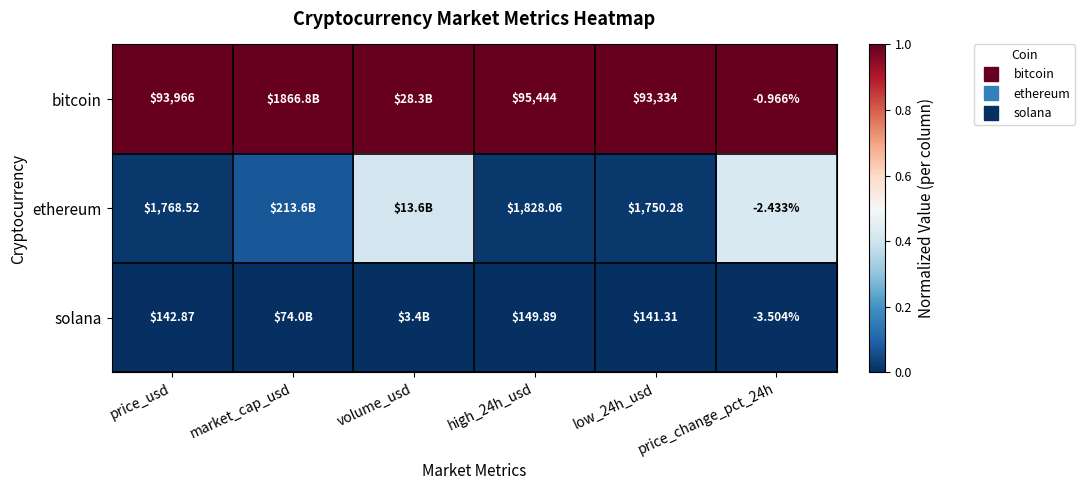

Is the value of solana at price_change_pct_24h greater than the value of ethereum at price_usd?

No